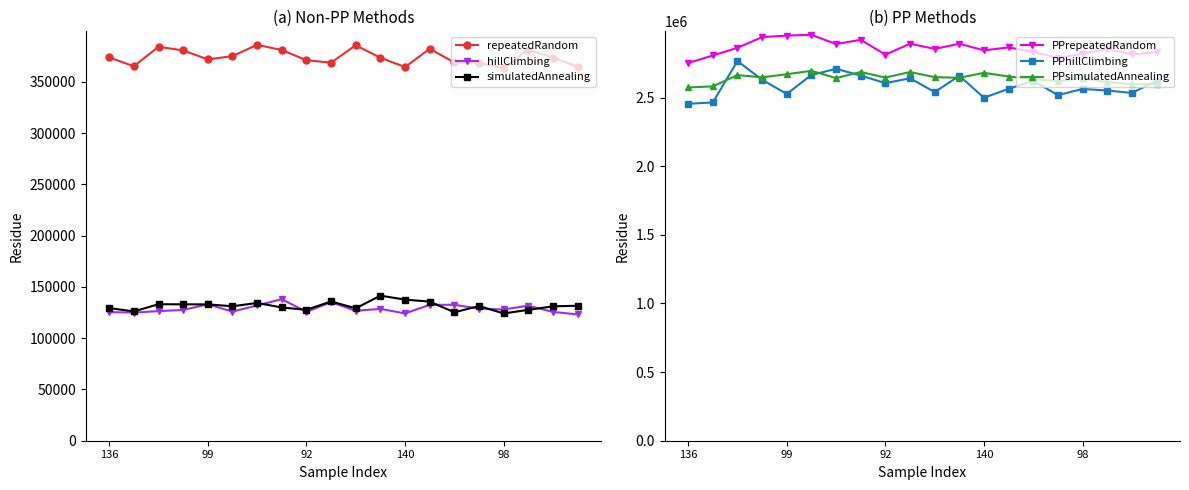

Where is repeatedRandom nearest to the value 374761?

5